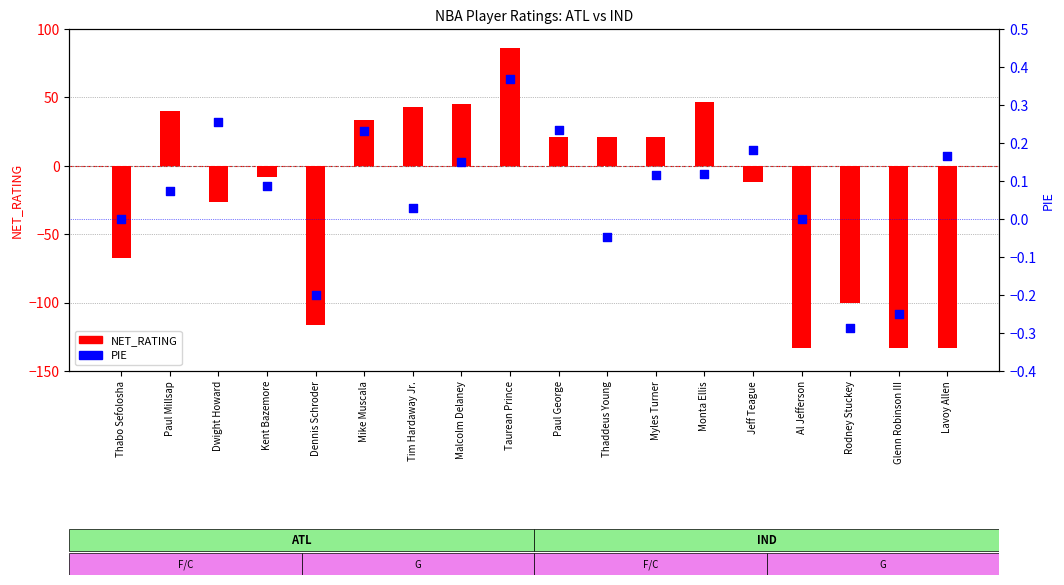

What is the total value across all series at Lavoy Allen?

-133.1